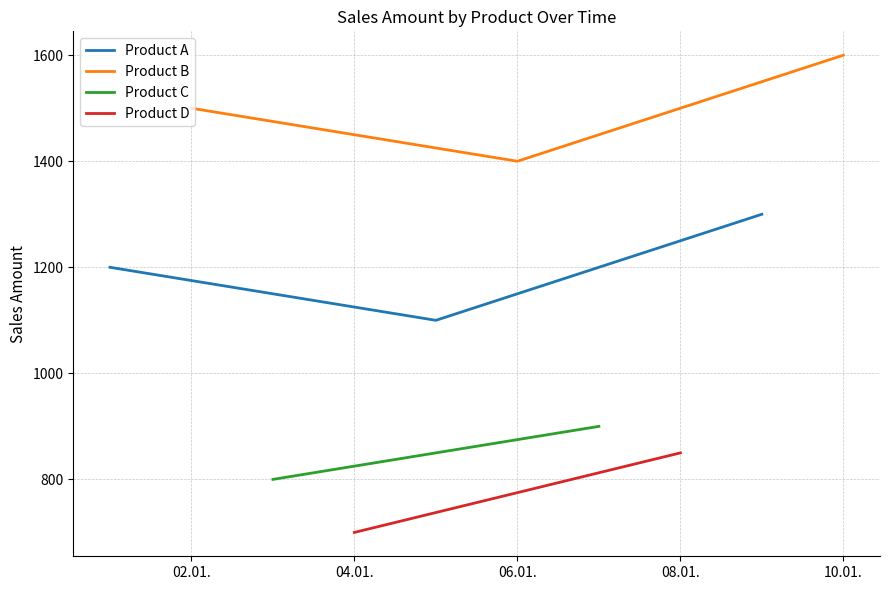

Does the chart have visible grid lines?

Yes